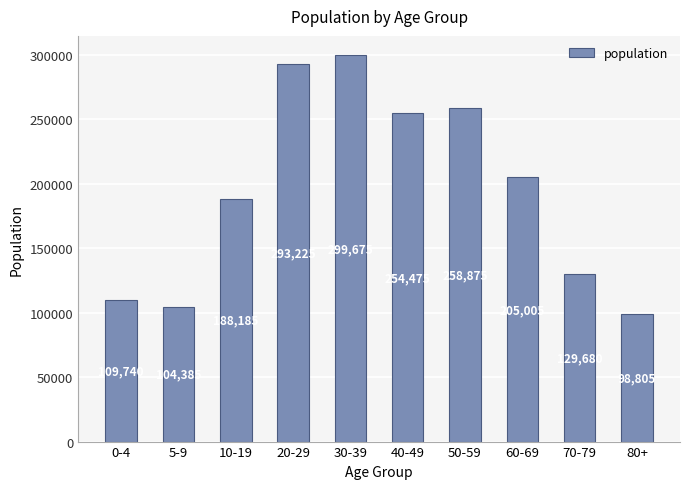

Reading left to right, what are all the values shown in this chart?

109740	104385	188185	293225	299675	254475	258875	205005	129680	98805